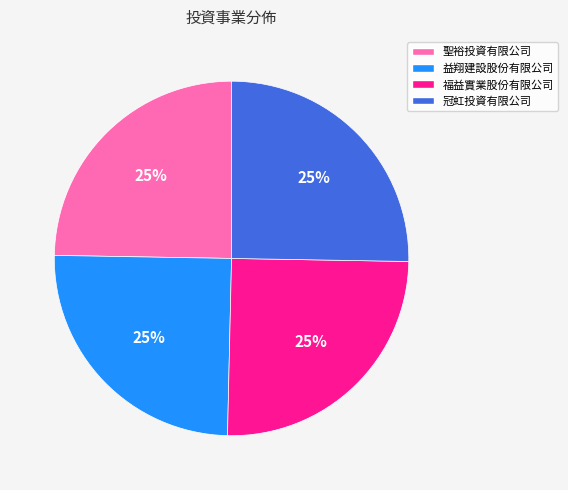

What is the ratio of the value at 聖裕投資有限公司 to the value at 冠虹投資有限公司?

1.0